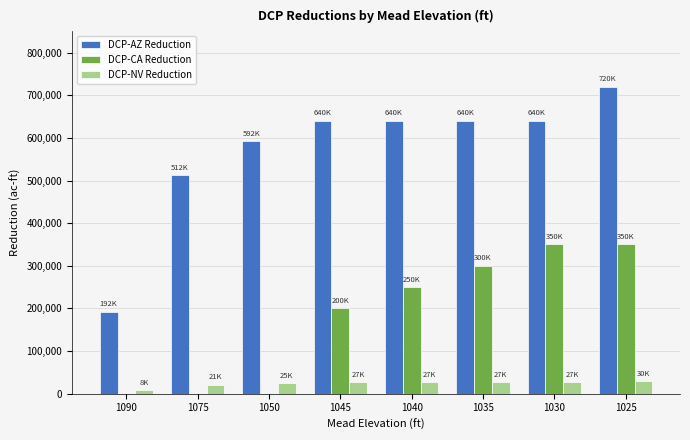

Is the value of DCP-NV Reduction at 1075 greater than the value of DCP-AZ Reduction at 1035?

No